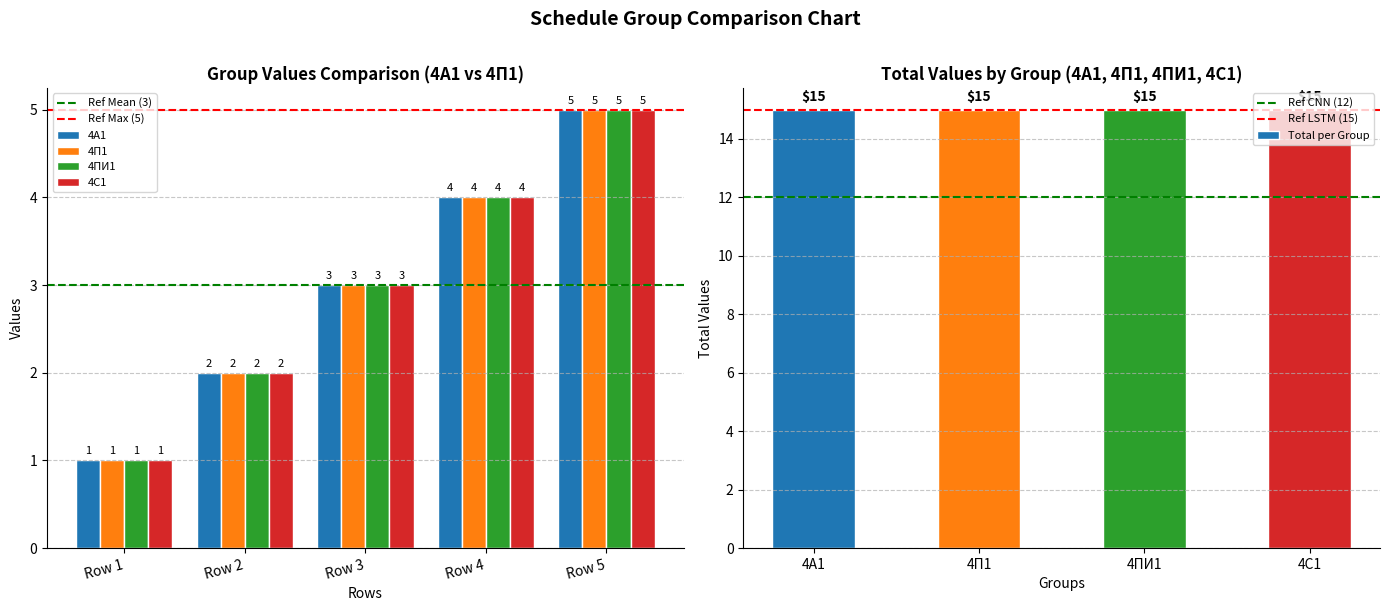

What is the greatest value displayed?

5